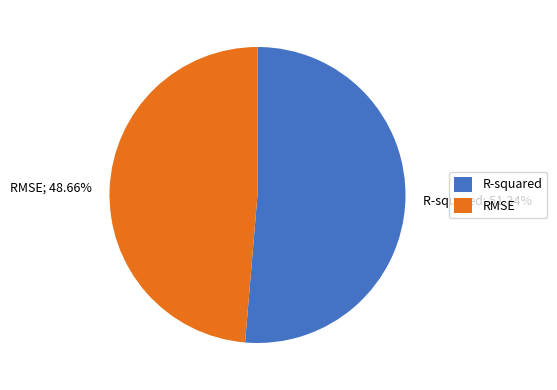

The RMSE slice represents 58% of the pie. True or false?

False